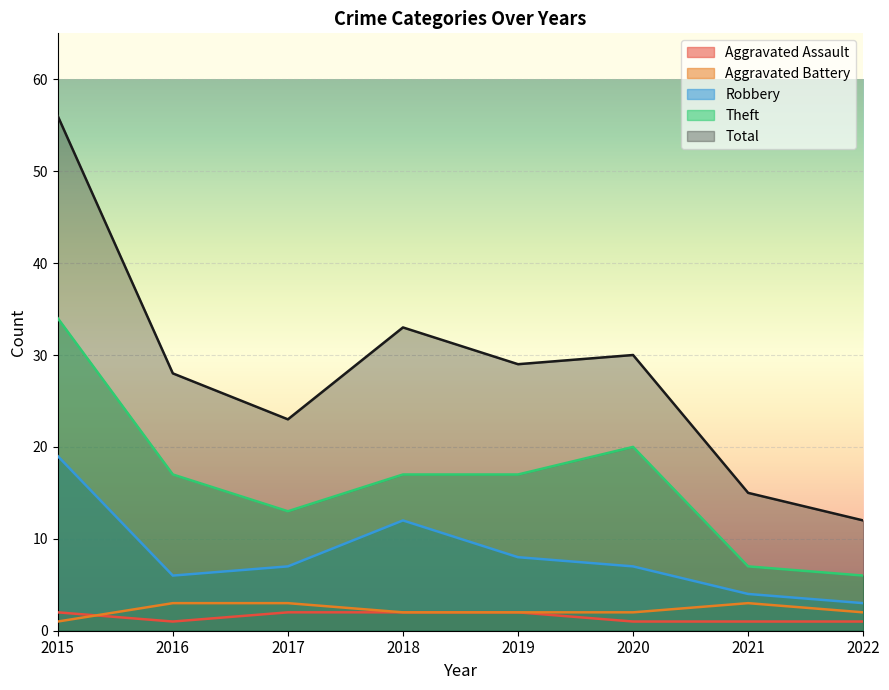

Where is the first local minimum for Total?

2017